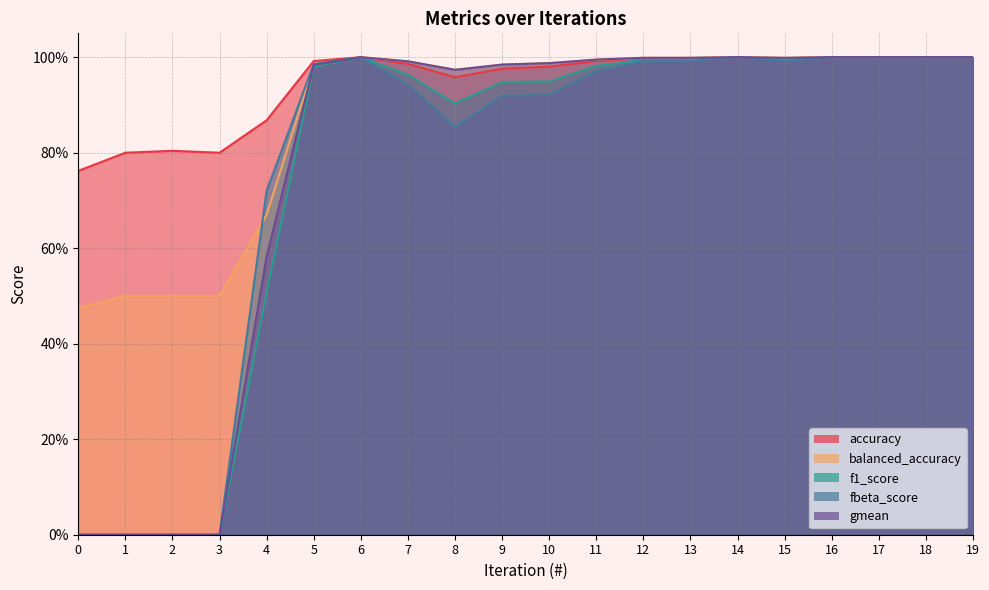

Where is the first local minimum for accuracy?

3